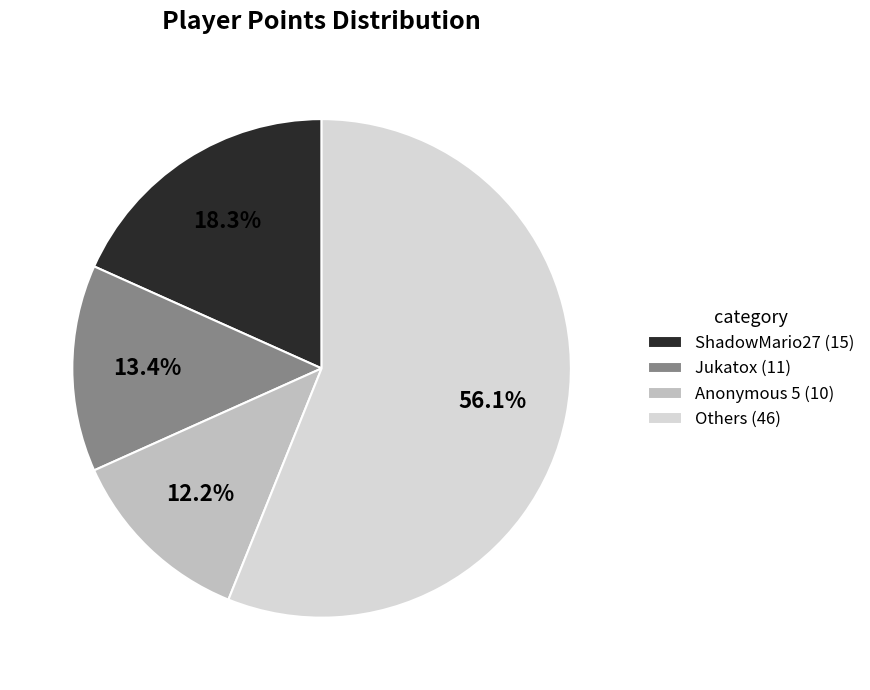

How many segments does this pie chart have?

4